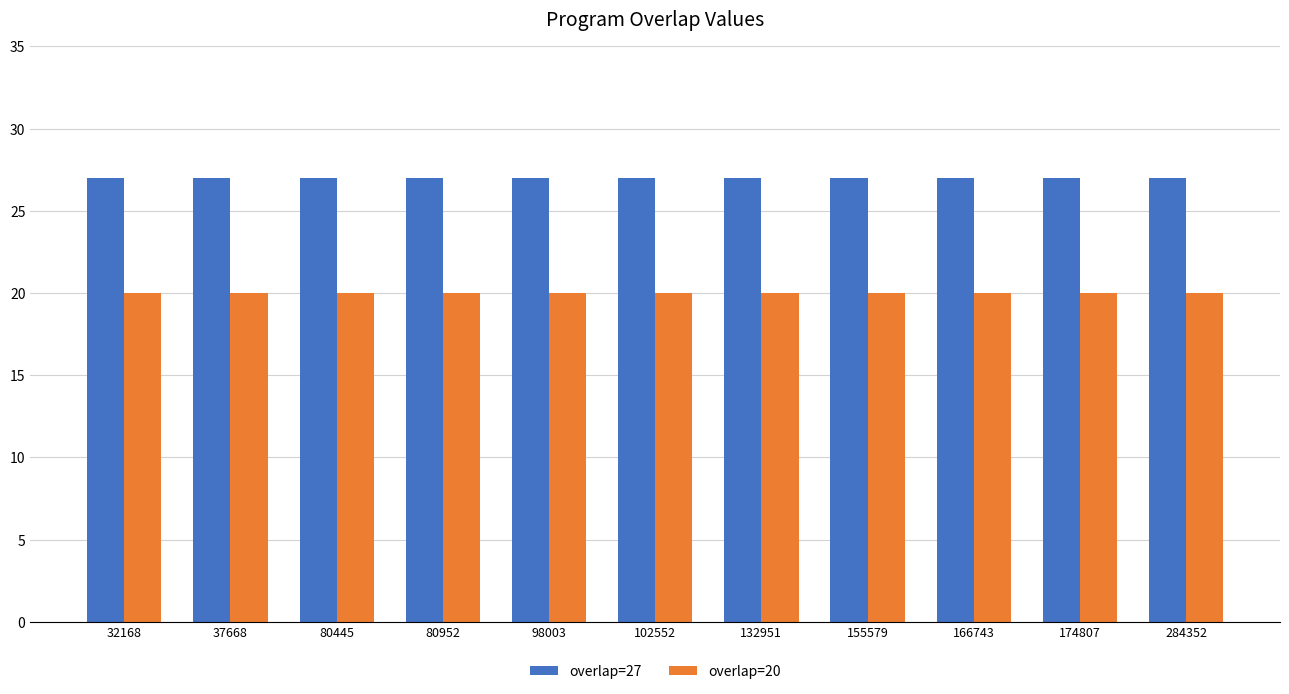

The value of overlap=20 at 284352 is 20. True or false?

True